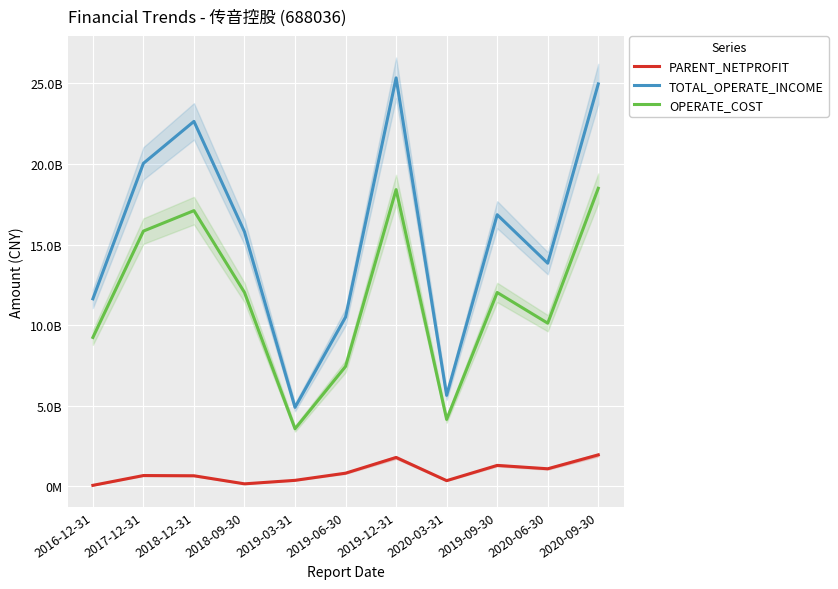

Is the value of TOTAL_OPERATE_INCOME at 2020-09-30 greater than the value of OPERATE_COST at 2019-06-30?

Yes